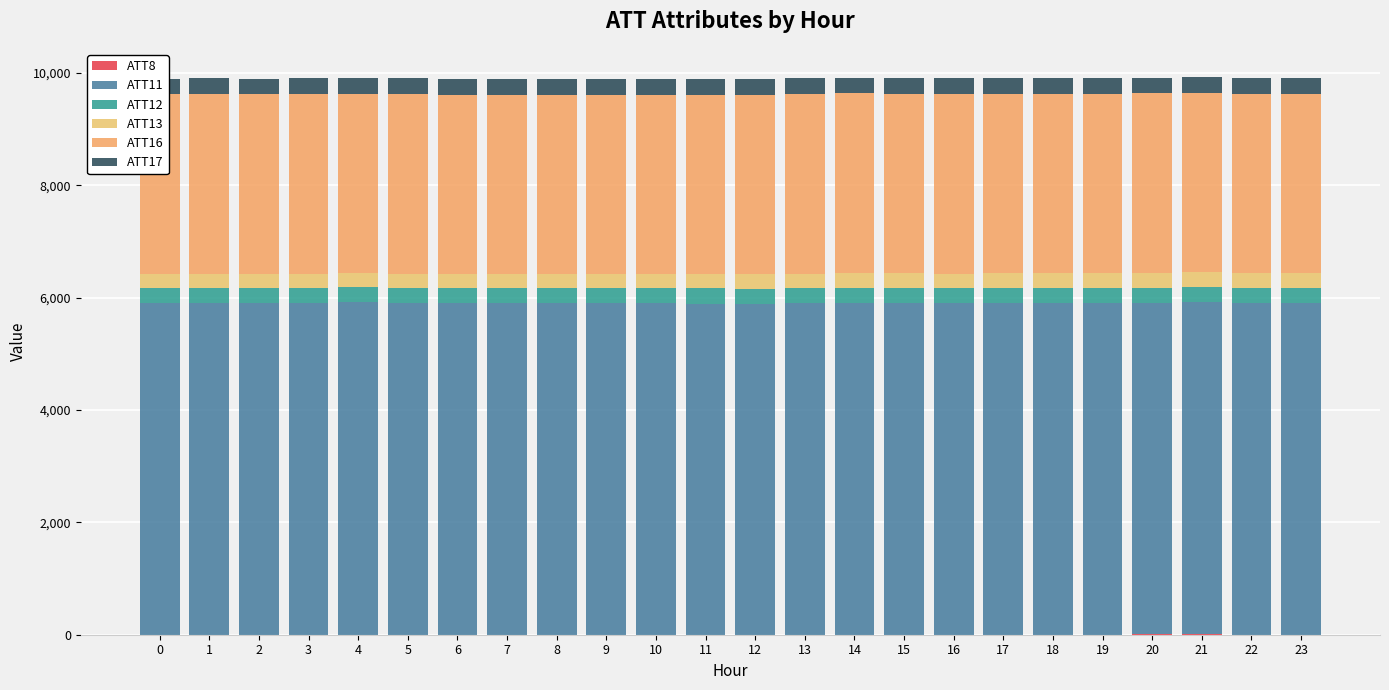

How many data points does each series have?

24